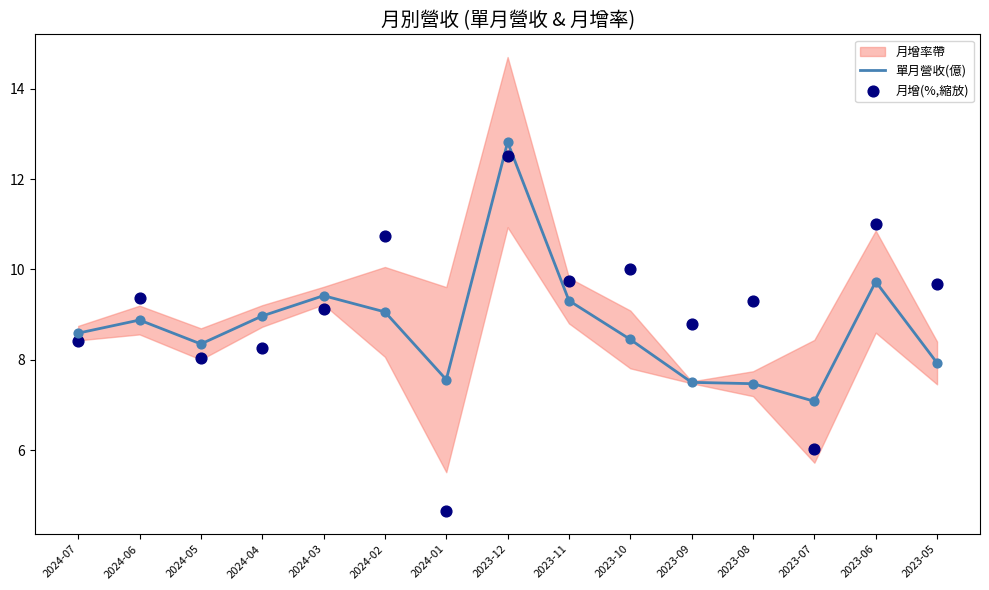

At how many categories does at least one series exceed 10?

4